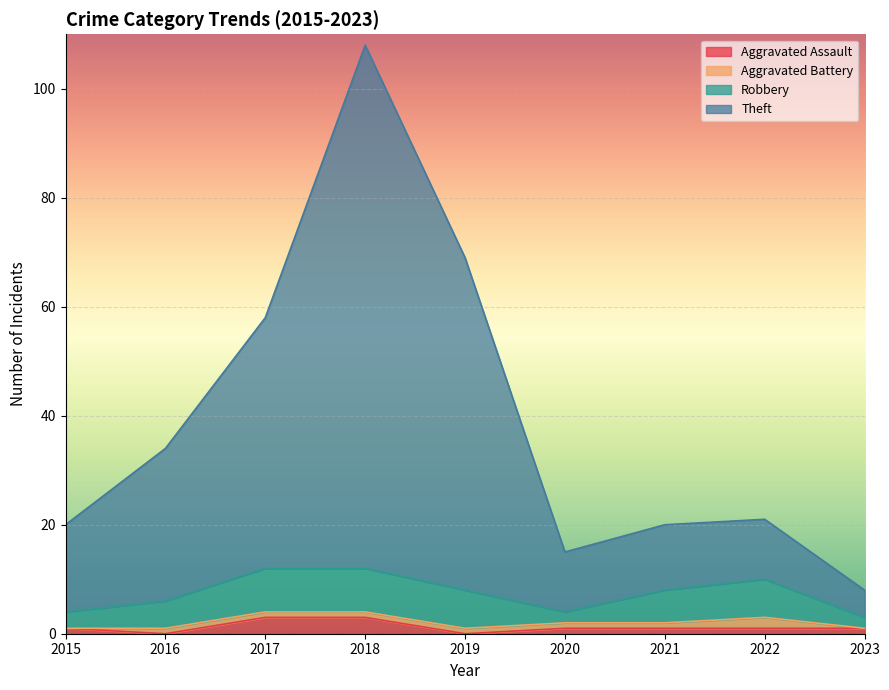

How many interior local peaks does the Theft series have?

2